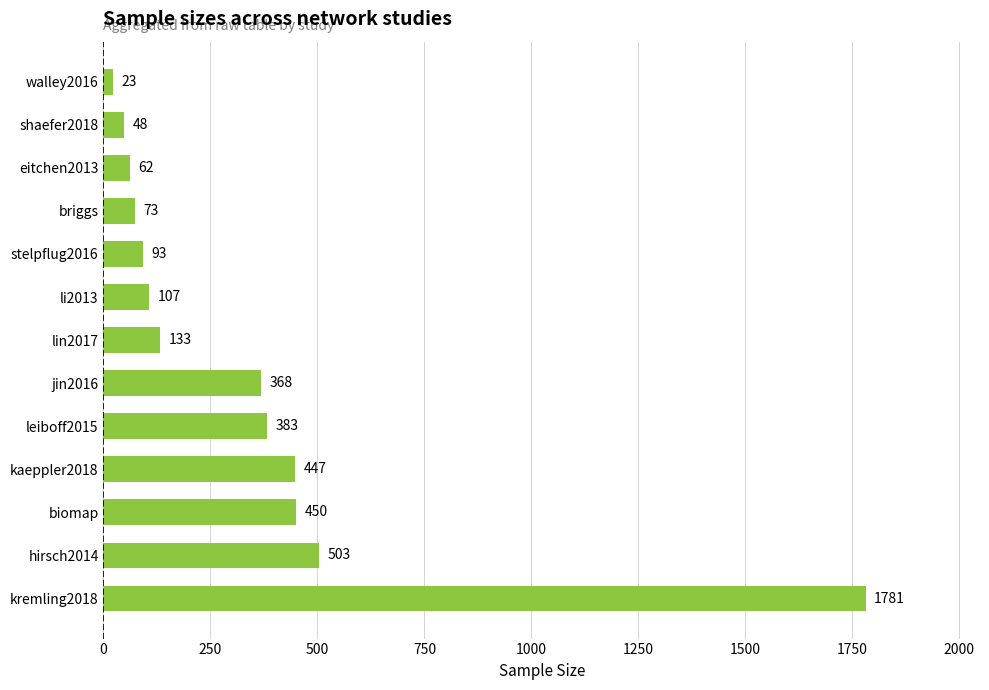

Are the bars horizontal?

Yes